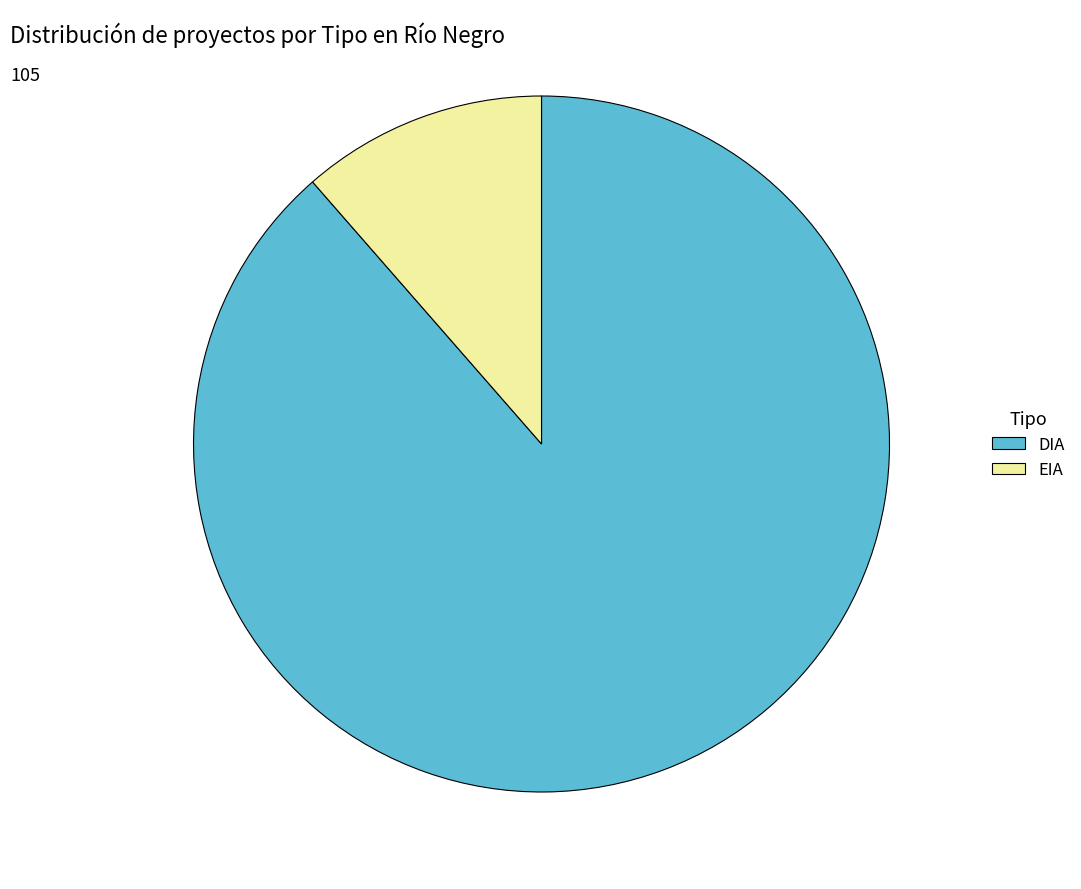

How many slices are in this pie chart?

2